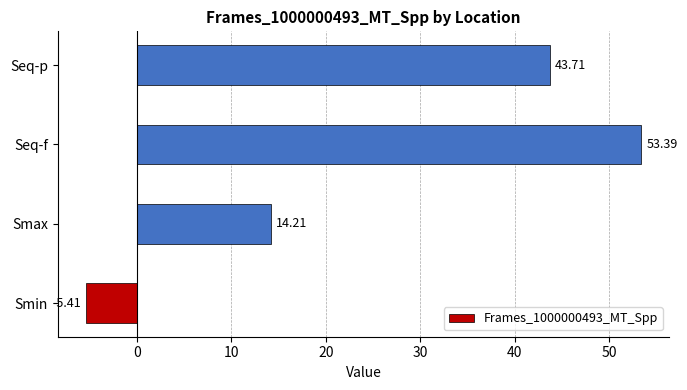

List the labels in order of value, smallest first.

Smin, Smax, Seq-p, Seq-f